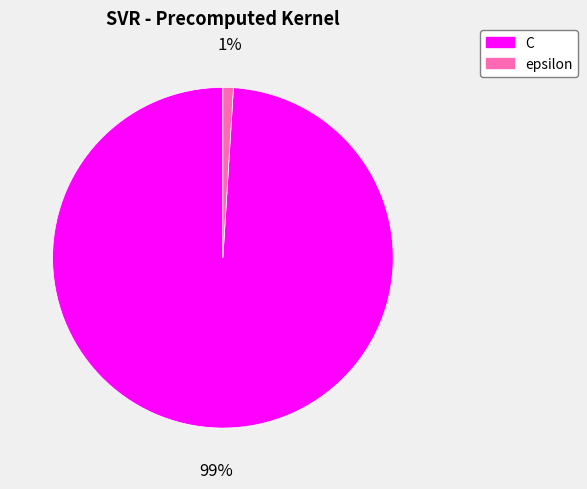

Which has a higher value, epsilon or C?

C